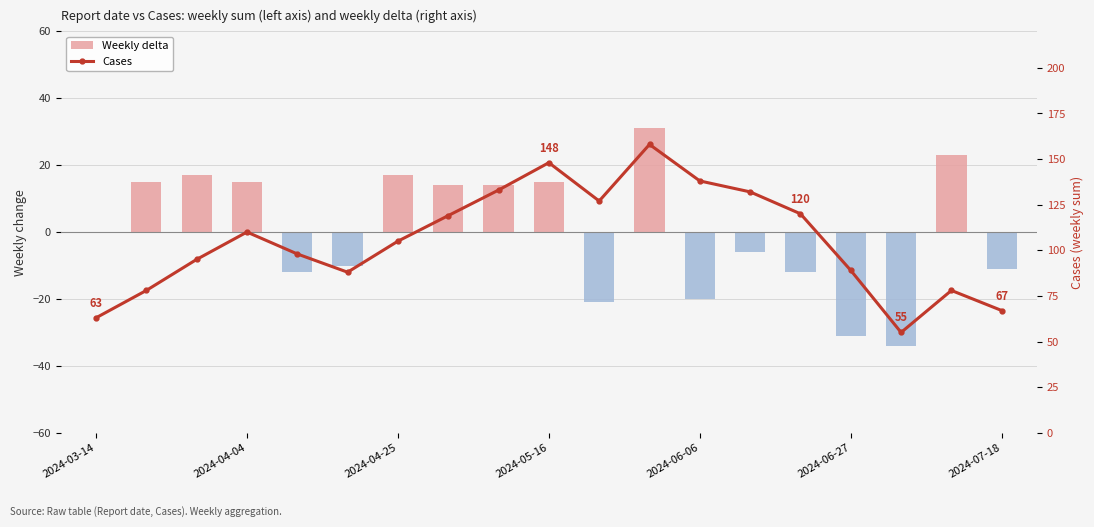

At which category does the chart reach its peak across all series?

11